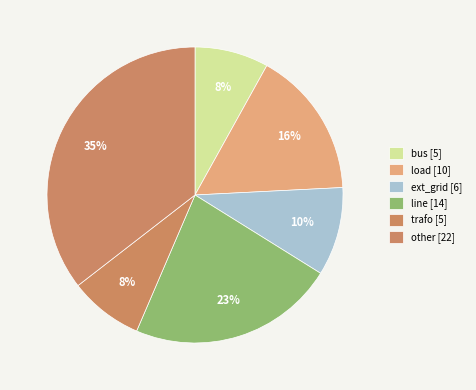

What percentage is NOT represented by ext_grid?

90.3%